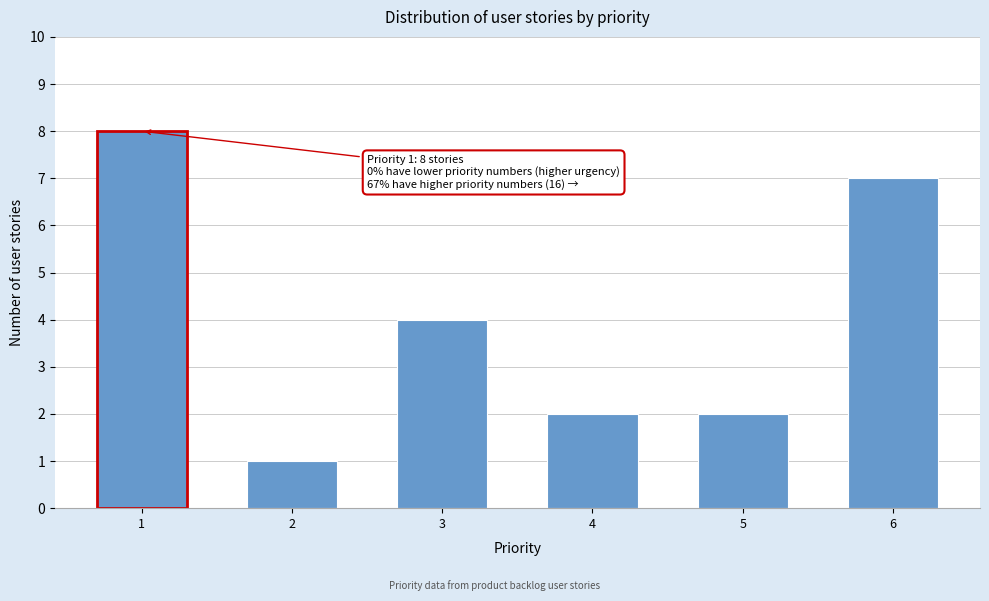

Reading left to right, what are all the values shown in this chart?

1=8	2=1	3=4	4=2	5=2	6=7